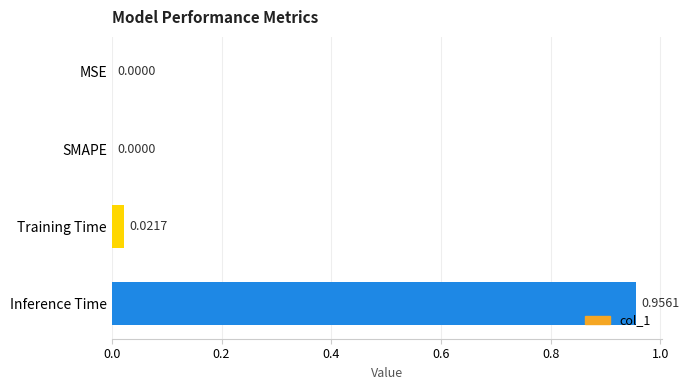

At which category does the chart reach its peak across all series?

Inference Time